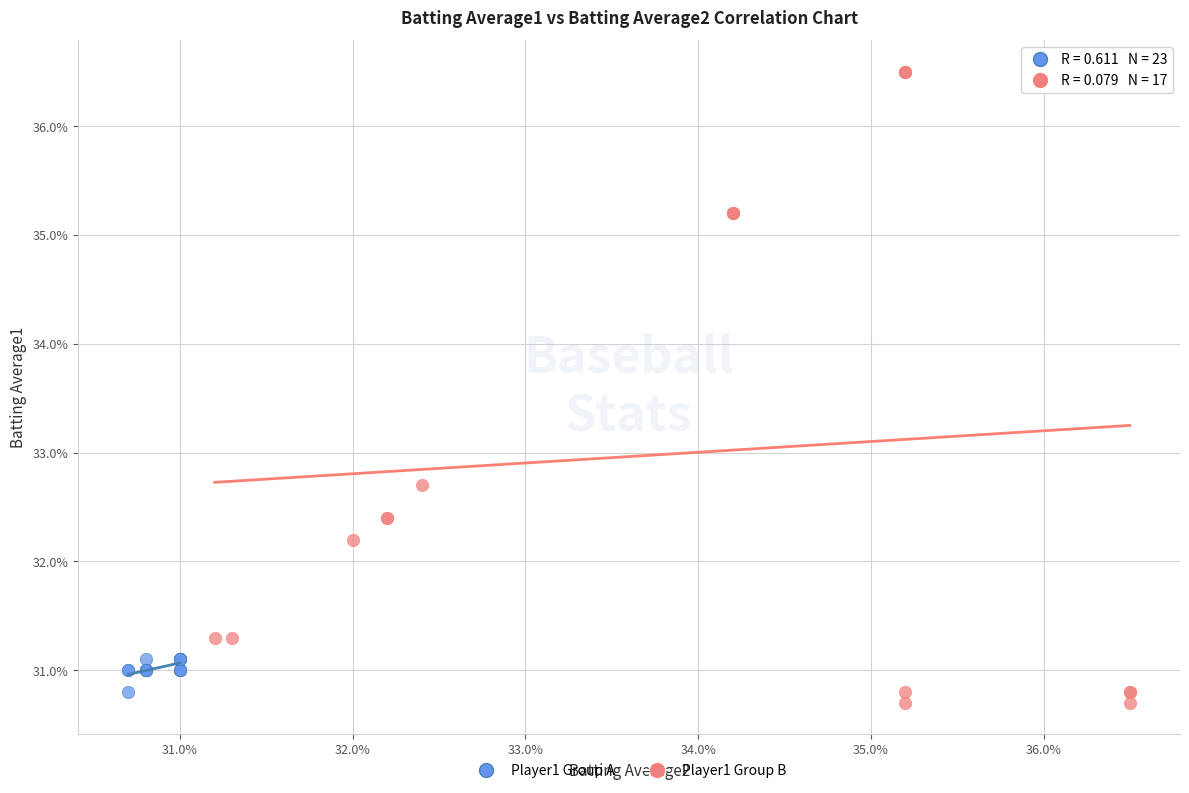

What are all the series names shown in the legend?

Player1 Group A, Player1 Group B